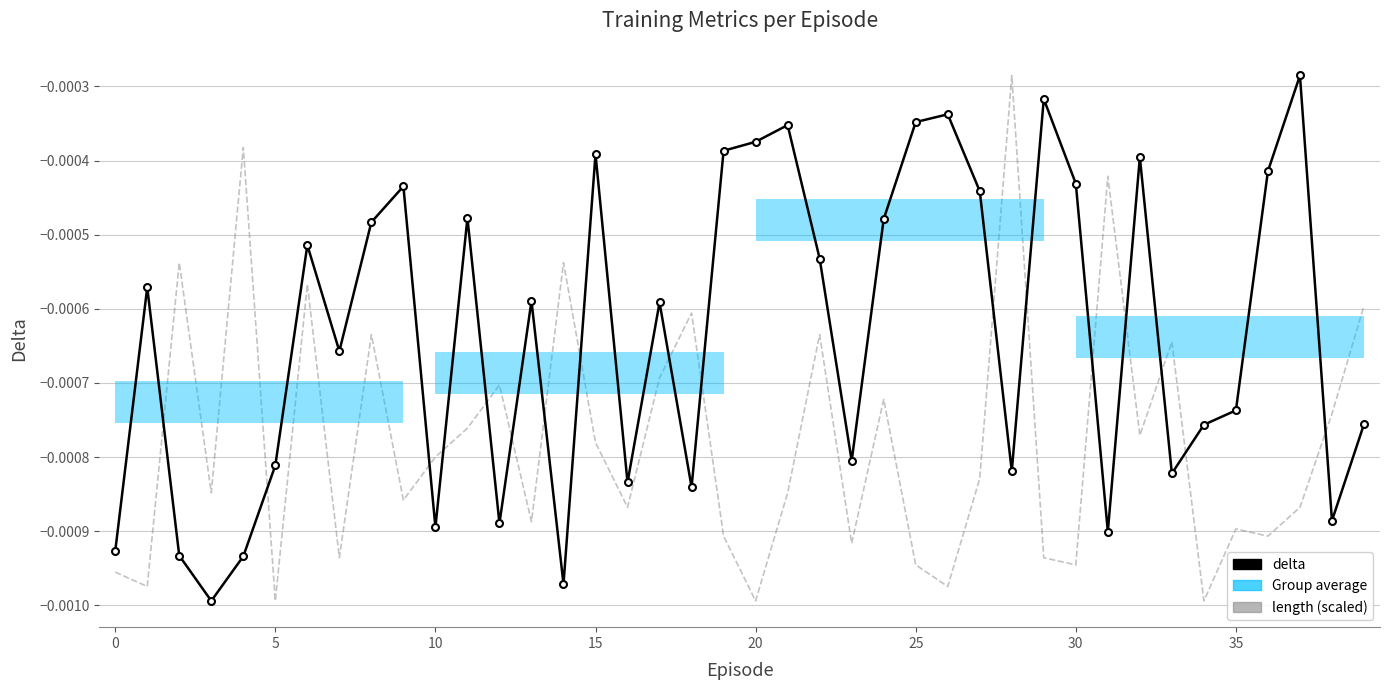

What is the label of the 24th point from the right?

16